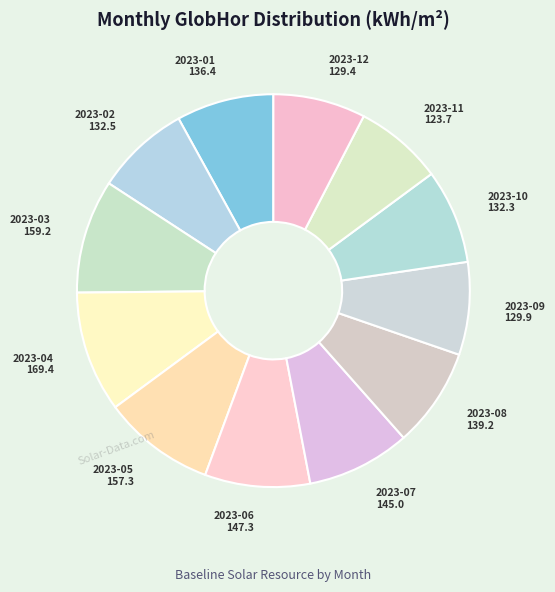

Do 2023-03 and 2023-12 together represent more than half of the pie?

No